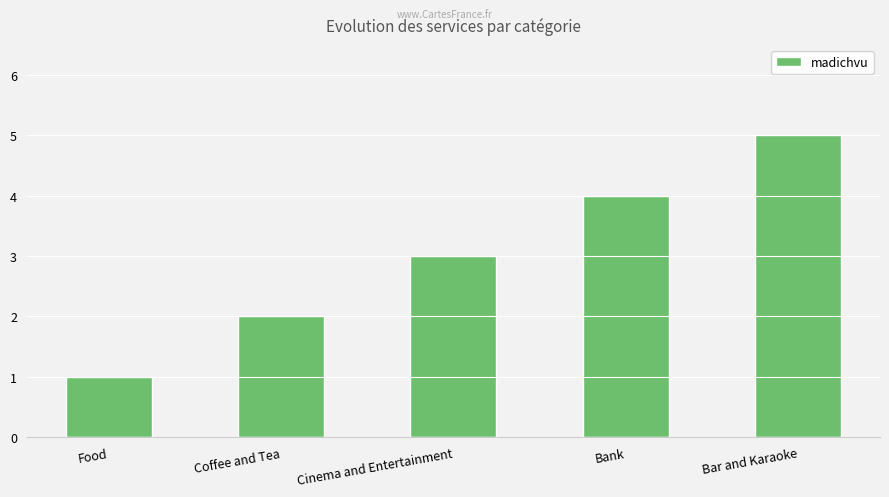

List the labels in order of value, largest first.

Bar and Karaoke, Bank, Cinema and Entertainment, Coffee and Tea, Food